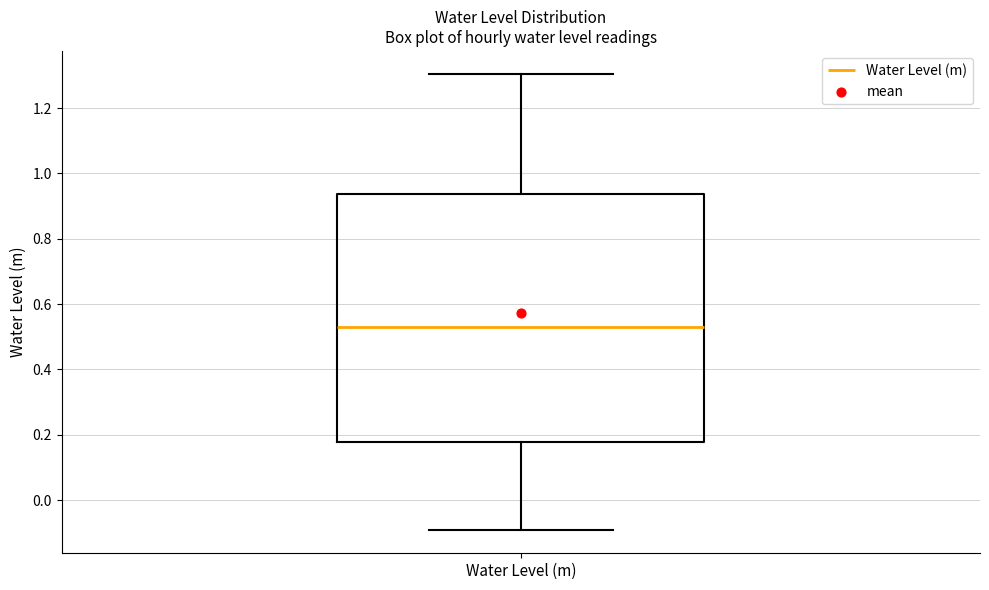

Read this box plot against the y-axis: the position of the median line, the range covered by the box, and the ends of both whiskers. The values are not printed on the chart, so give them approximately, as read against the axis.

median 0.54, box 0.18 to 0.94, whiskers -0.10 to 1.30